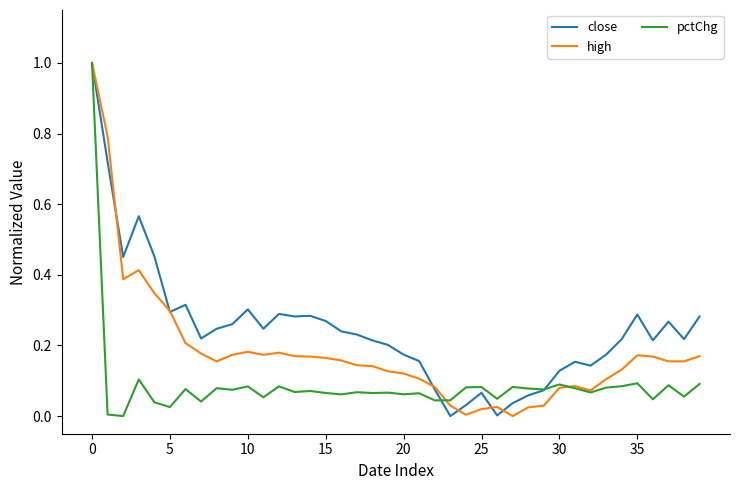

Which series has the largest total across all categories?

close